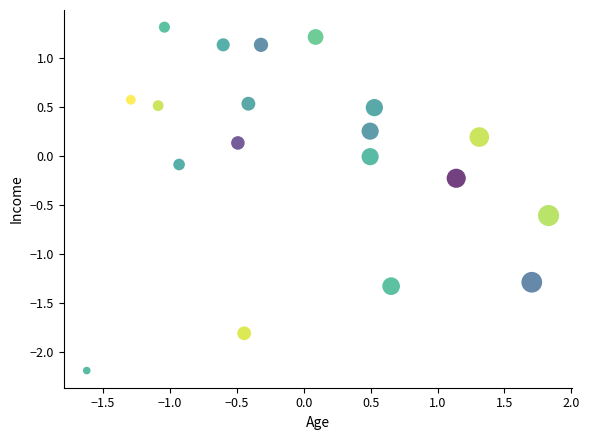

What is the range of Y values (max minus min)?

3.5